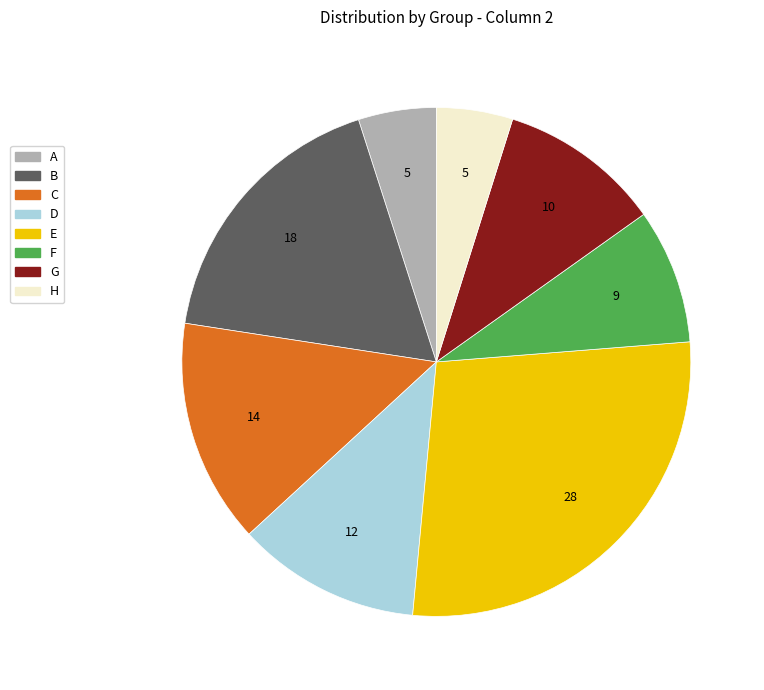

How many segments does this pie chart have?

8